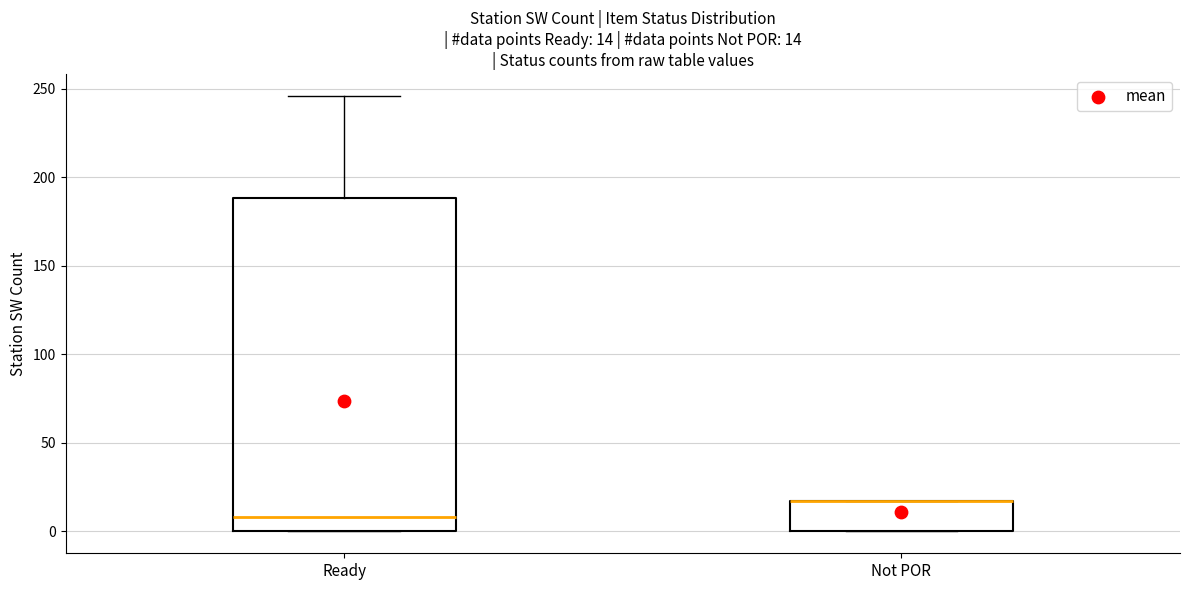

Which box is the tallest, from its lower edge to its upper edge?

Ready